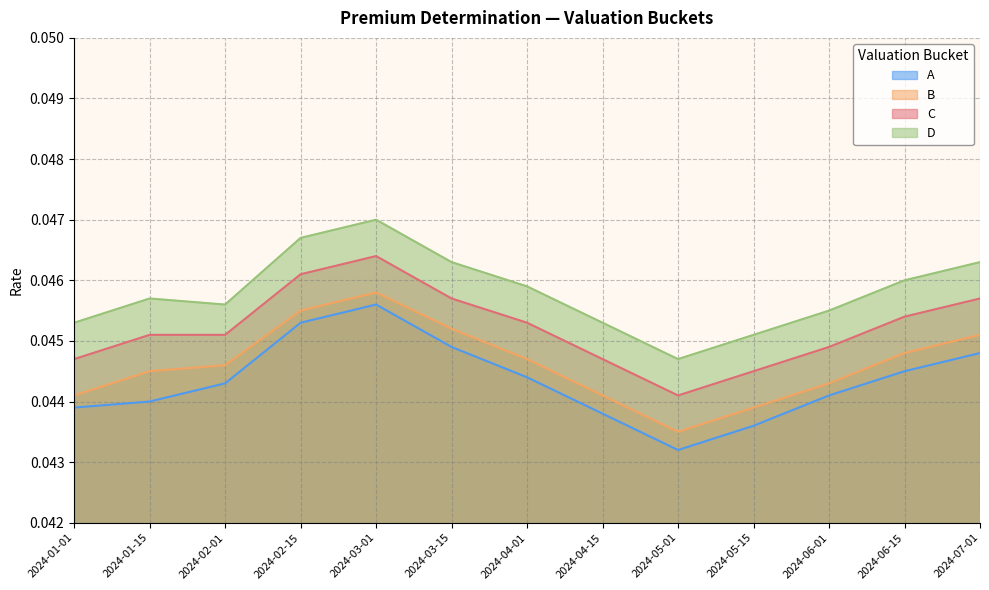

Which label corresponds to the largest value in the chart?

2024-03-01